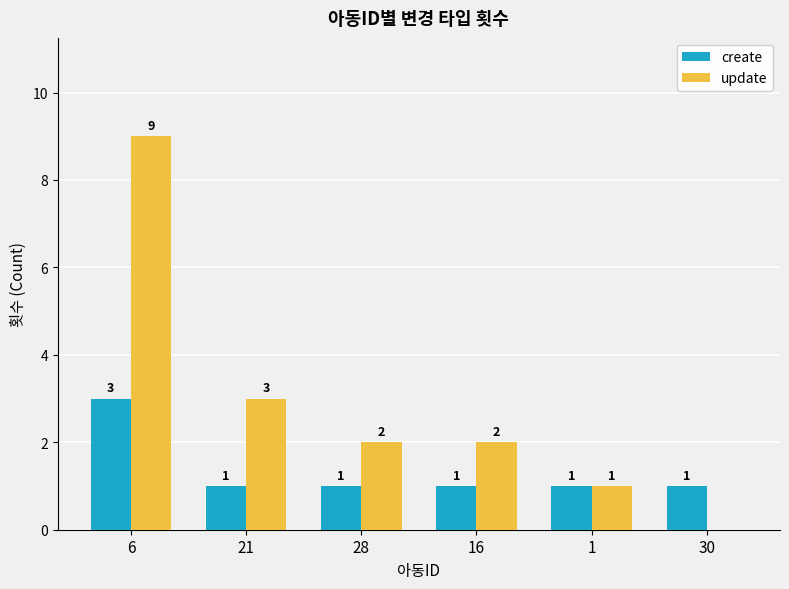

Where does the update series first go above 2?

6